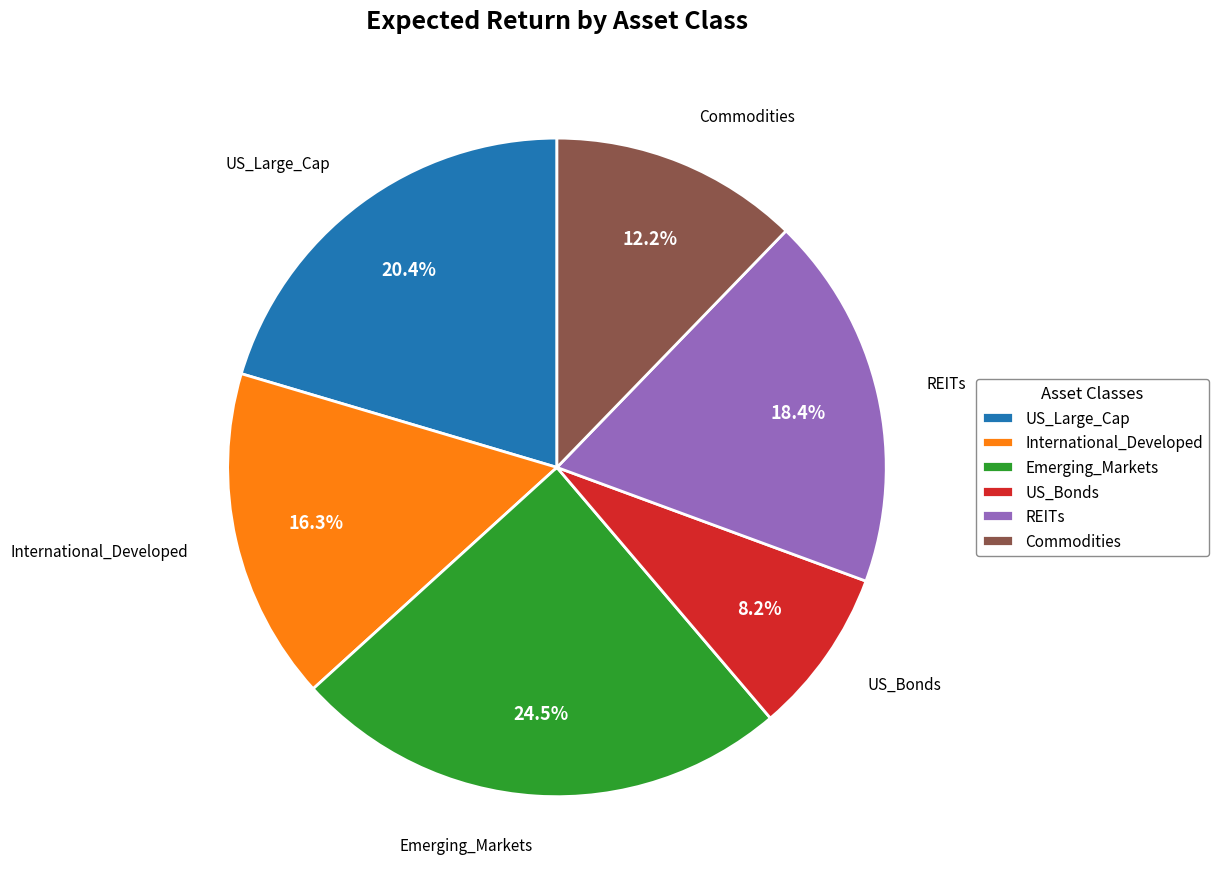

To the nearest percent, what is the difference between the Emerging_Markets and International_Developed slice percentages?

8%